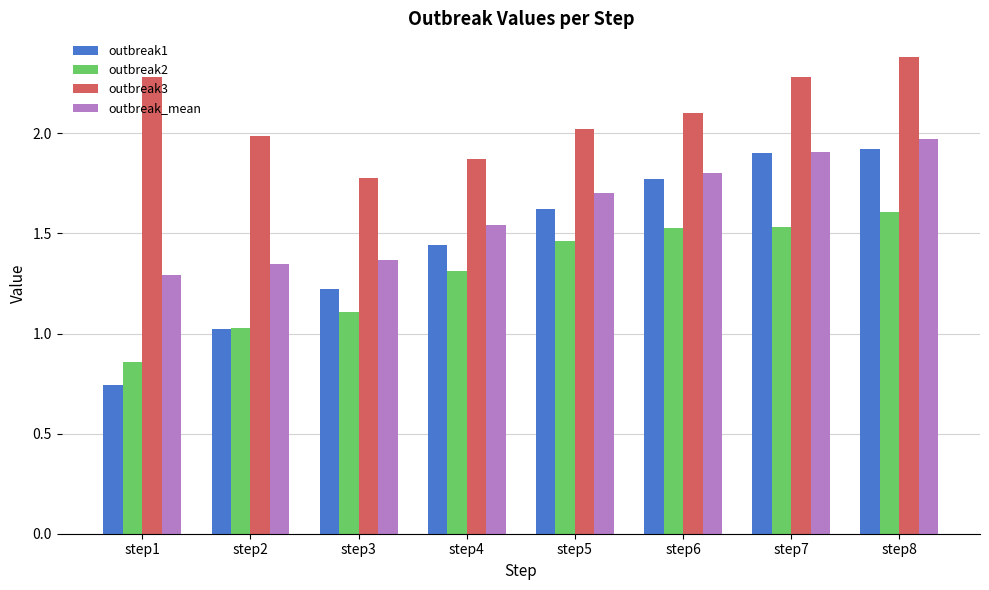

Is the value of outbreak2 at step7 greater than the value of outbreak3 at step7?

No